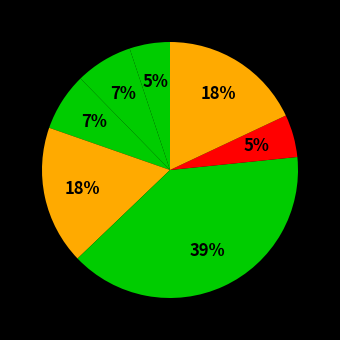

To the nearest percent, what is the difference between the largest and smallest slice percentages?

34%